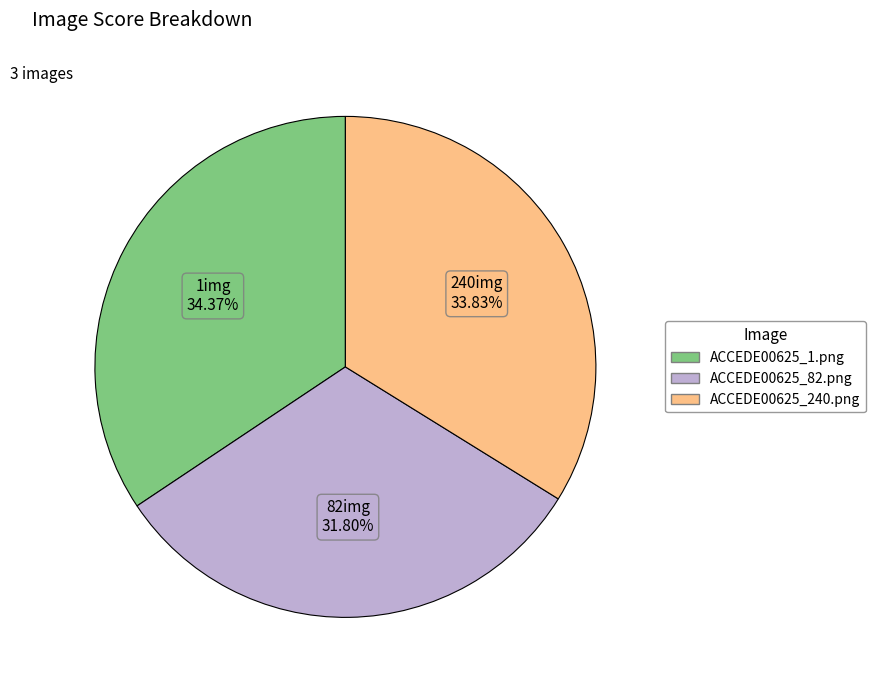

What percentage is the ACCEDE00625_82.png slice, to the nearest percent?

32%